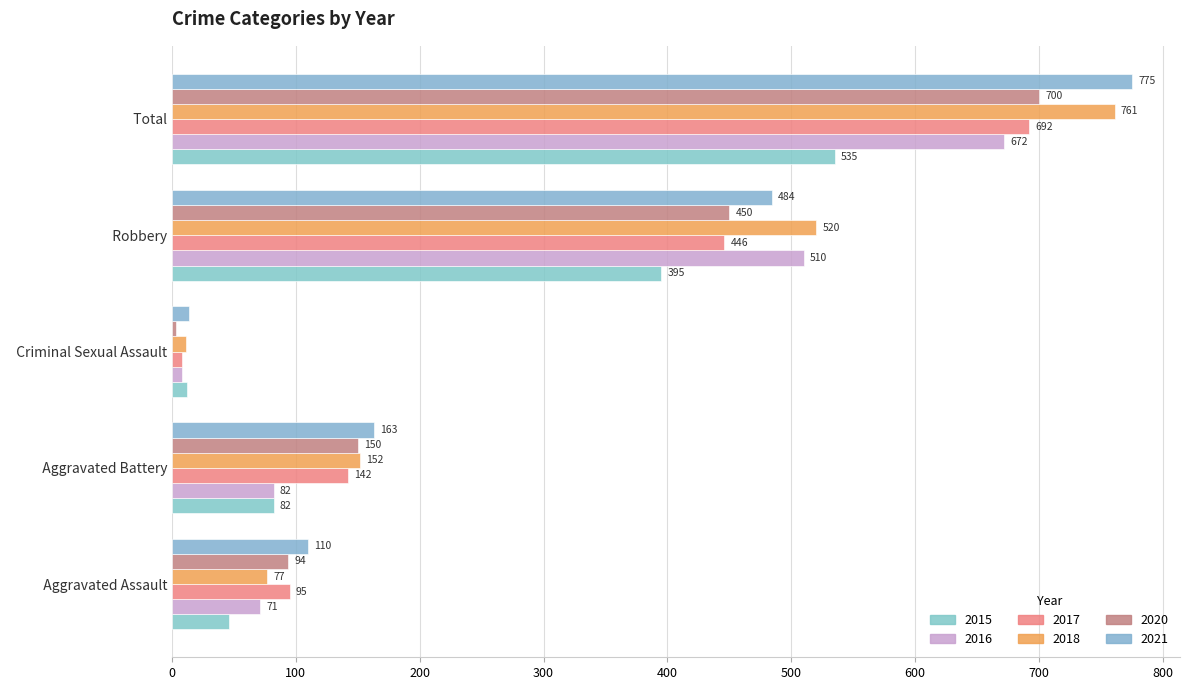

What is the value of the 2015 bar at the 5th from the left?

535